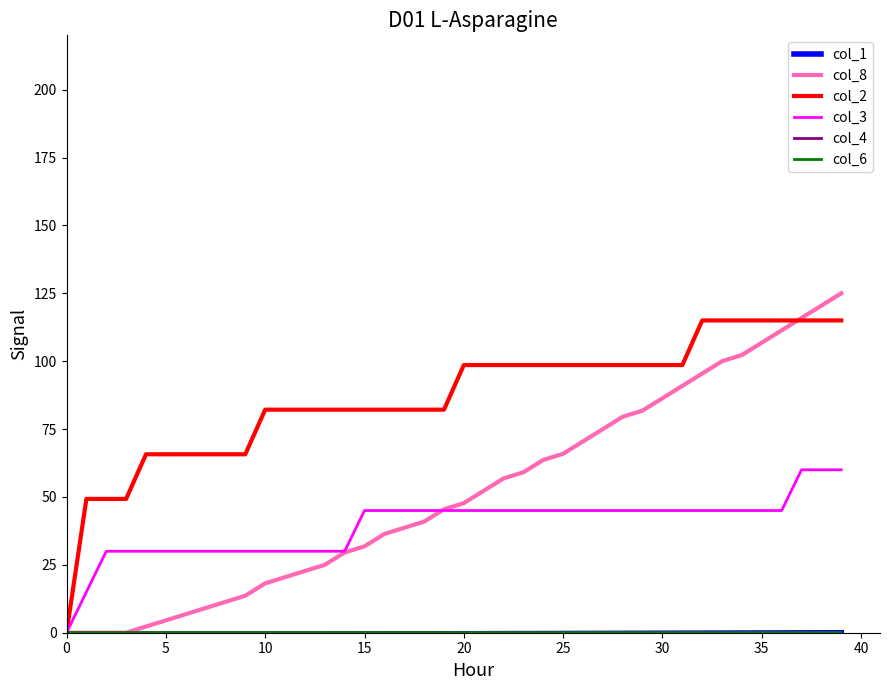

What is the maximum value shown in the chart?

125.0